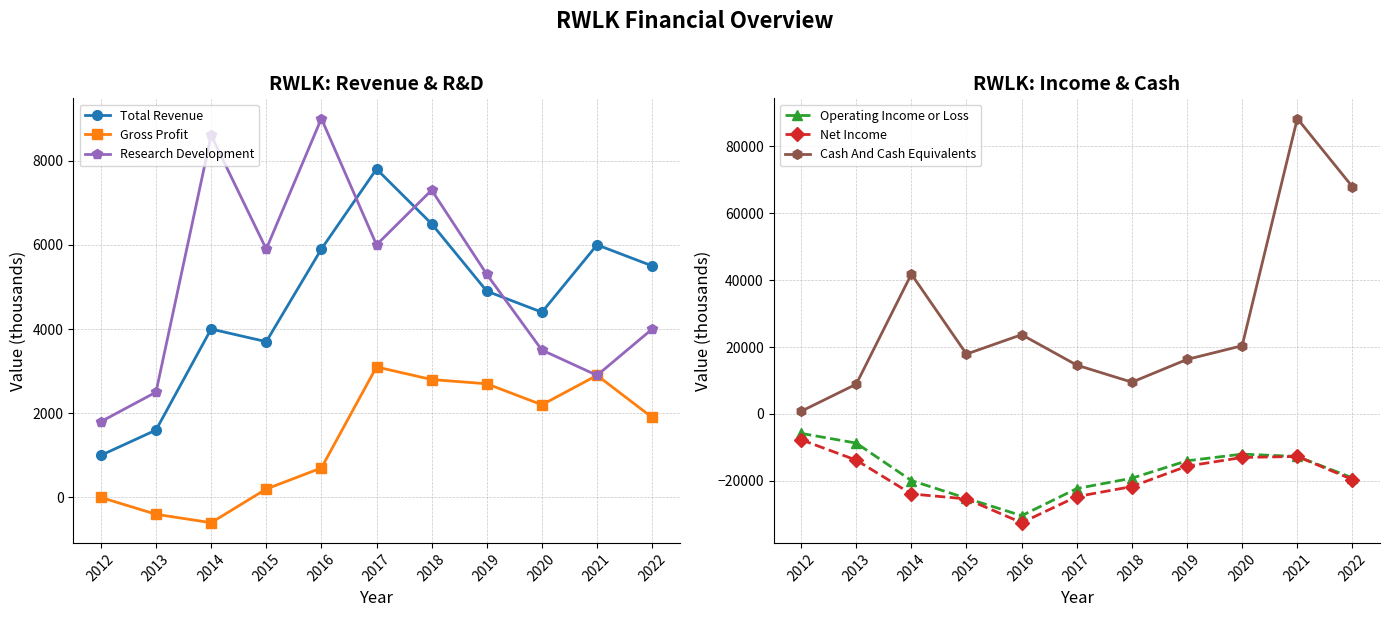

What is the sum of all Cash And Cash Equivalents values?

310100